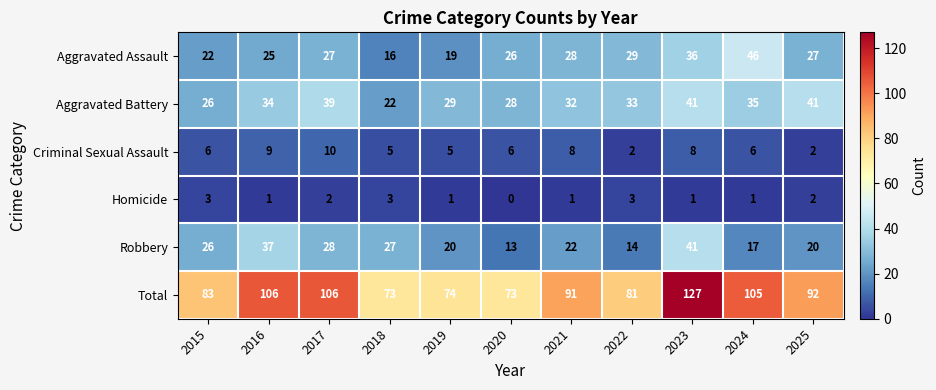

Is it true that Aggravated Battery equals 41 at 2025?

True